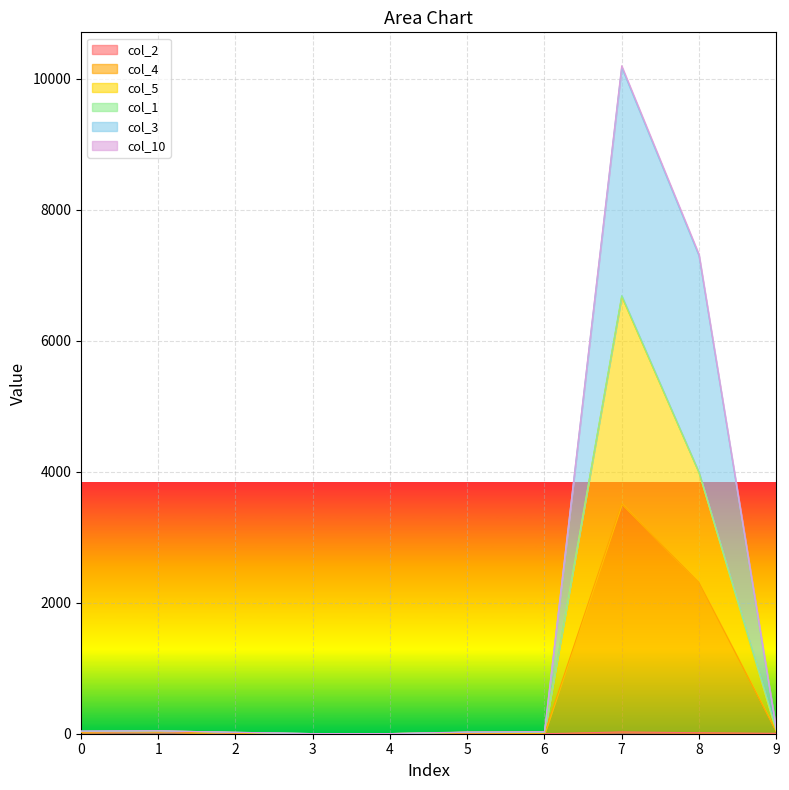

What is the average value of the col_5 series?

1088